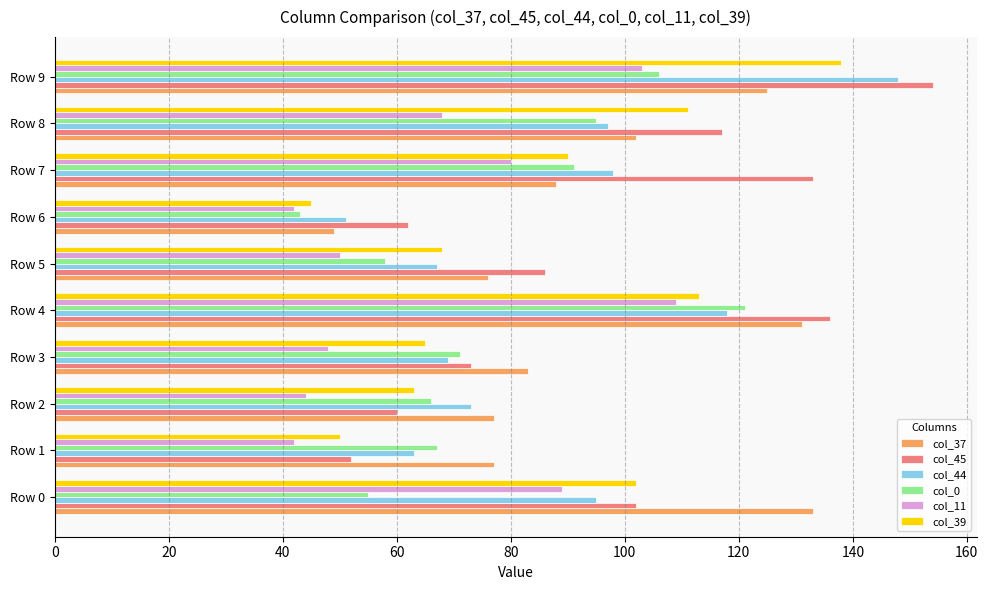

How many values in the col_0 series are below 71?

5